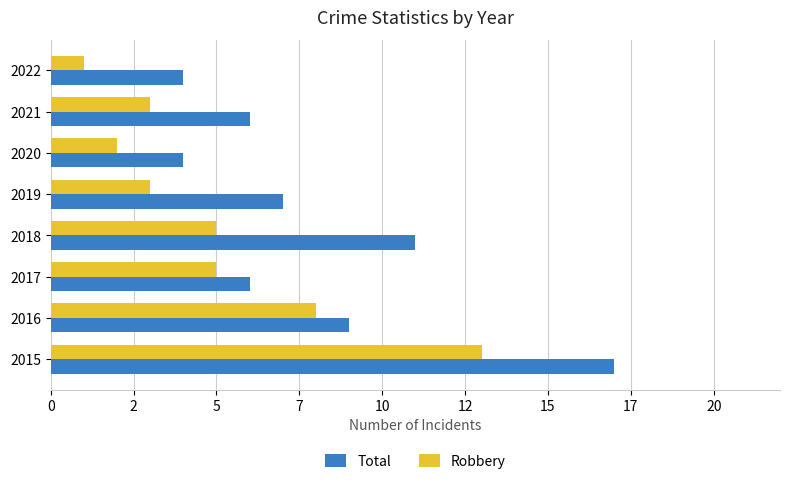

List the series in order of their overall mean, lowest first.

Robbery, Total